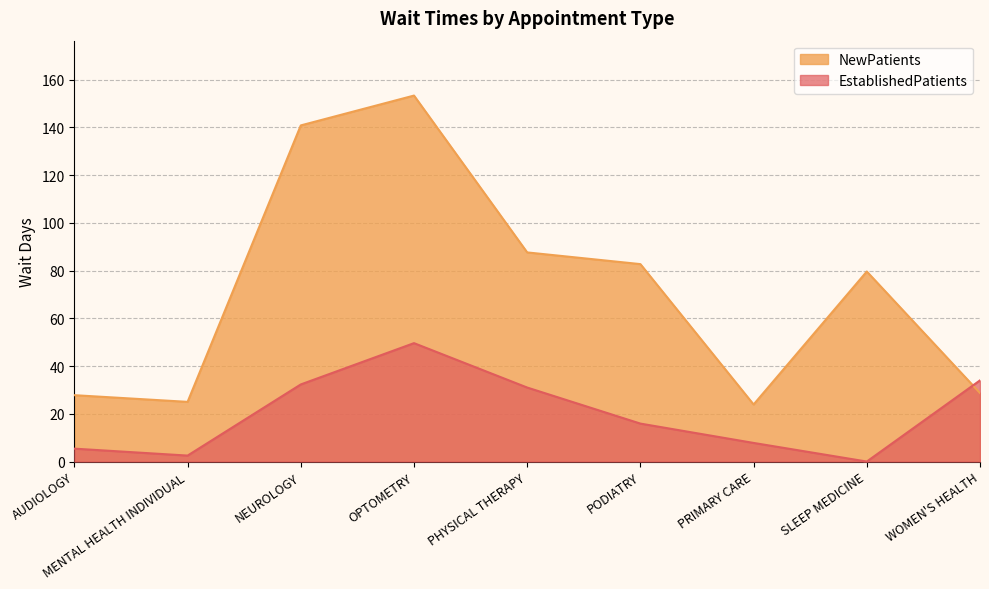

Which series ends up on top after the final intersection of NewPatients and EstablishedPatients?

EstablishedPatients